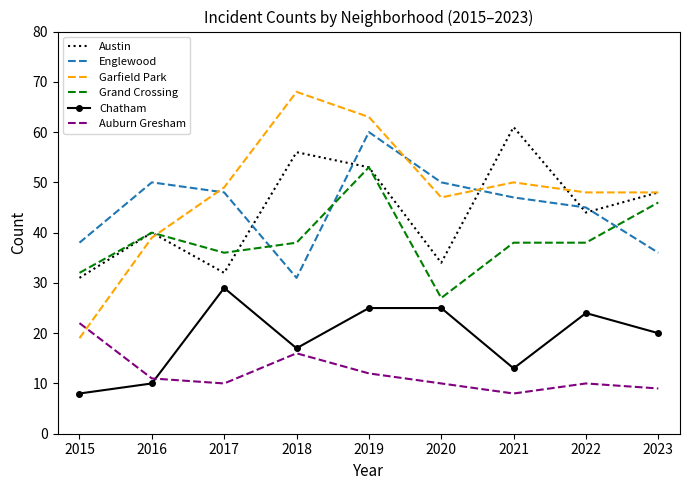

The Grand Crossing series shows 9 at 2022. True or false?

False